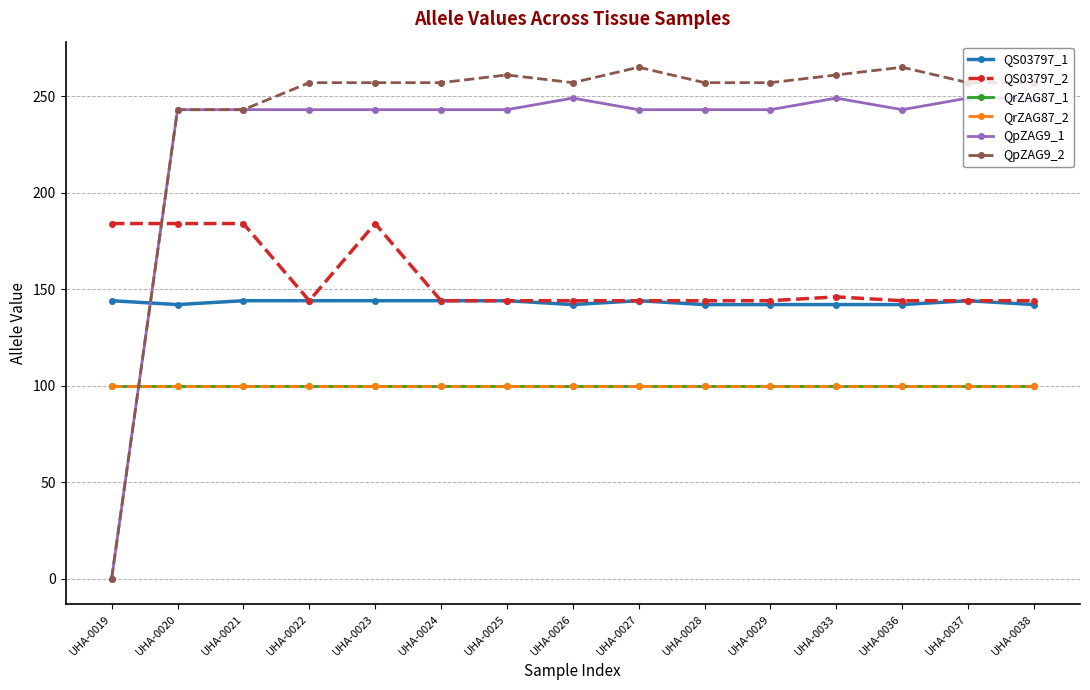

Which series has the largest total across all categories?

QpZAG9_2